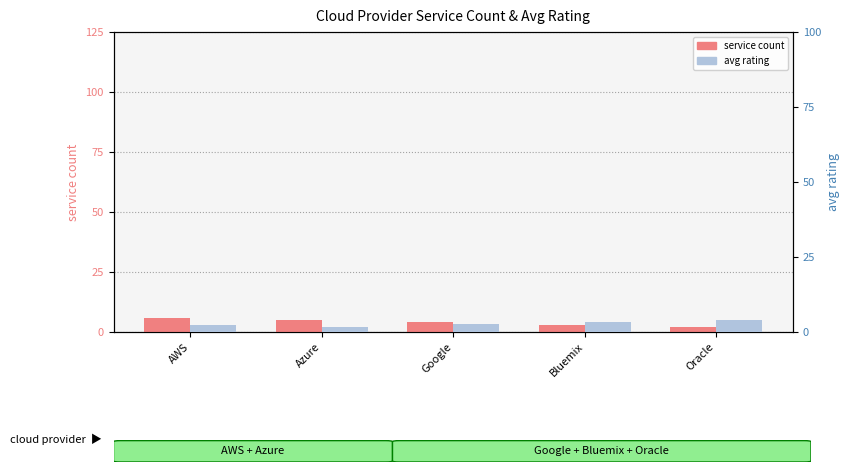

Reading left to right, list all the values displayed in this chart.

service count: AWS=6.0	Azure=5.0	Google=4.0	Bluemix=3.0	Oracle=2.0
avg rating: AWS=2.3	Azure=1.7	Google=2.8	Bluemix=3.3	Oracle=4.0